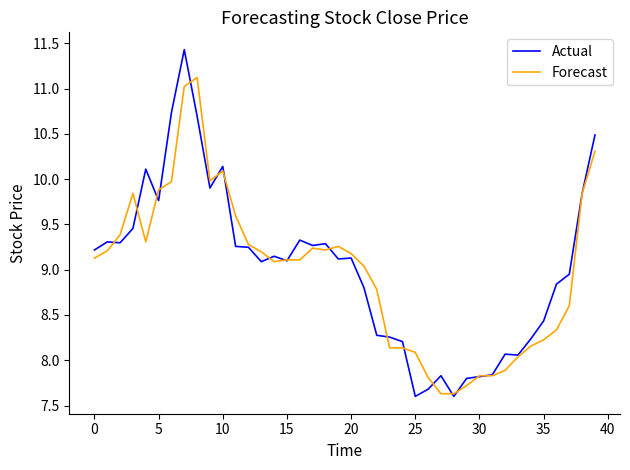

What is the smallest value displayed?

7.6